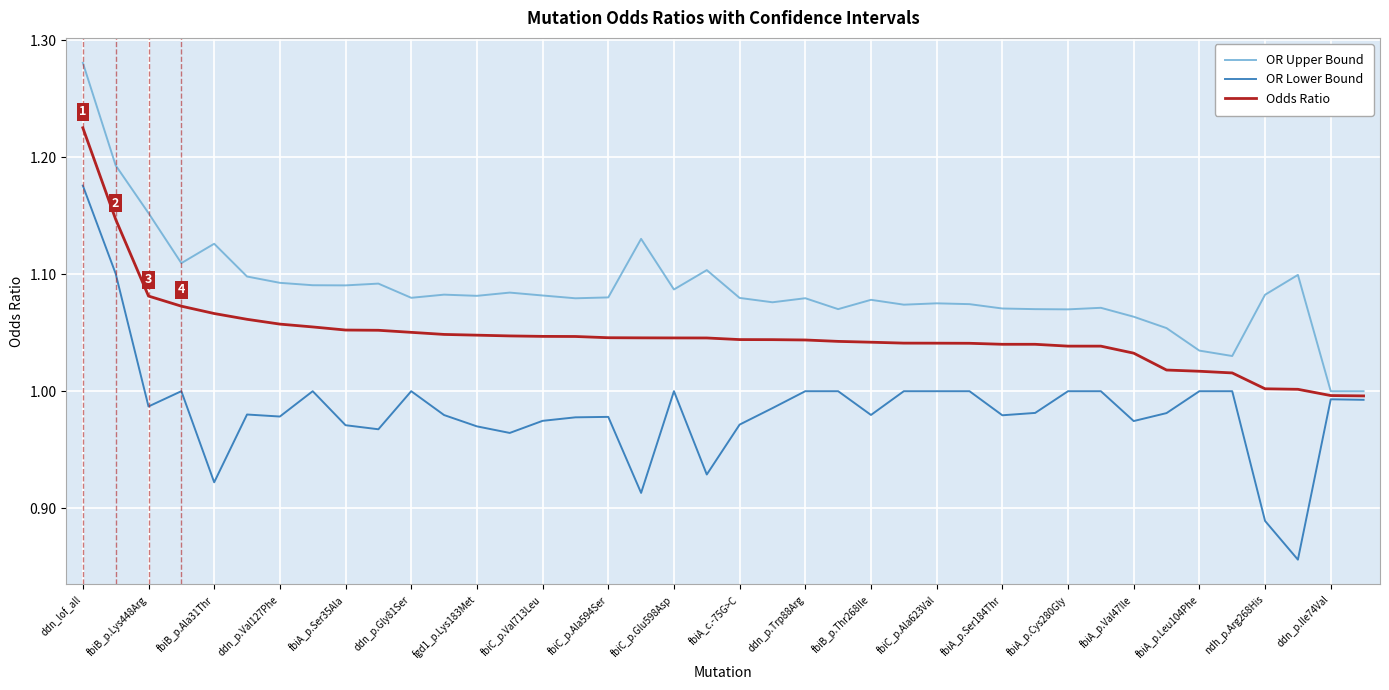

What is the difference between the maximum and minimum values in the Odds Ratio series?

0.2